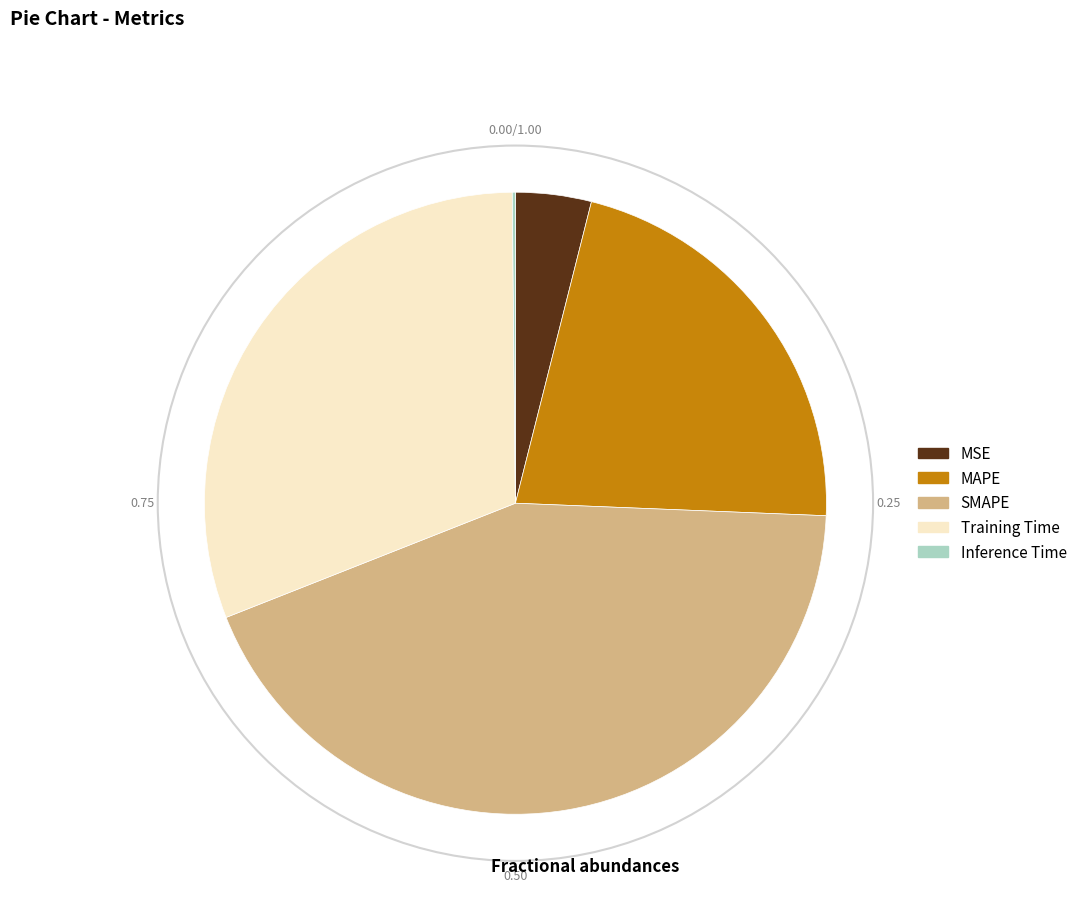

Which slice is the largest?

SMAPE